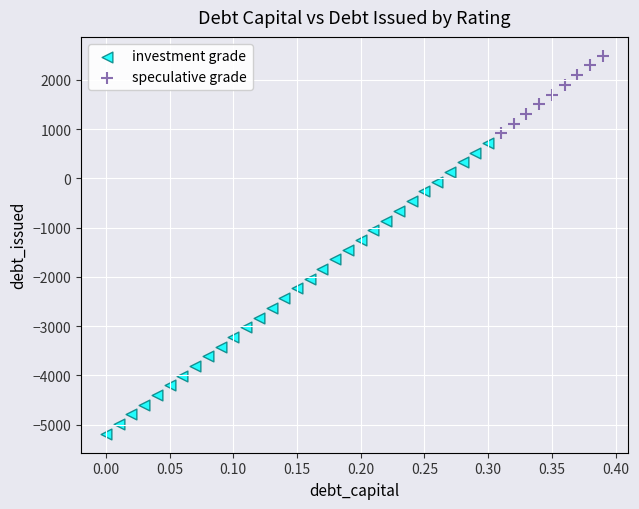

Which series has the largest Y range (max minus min)?

investment grade